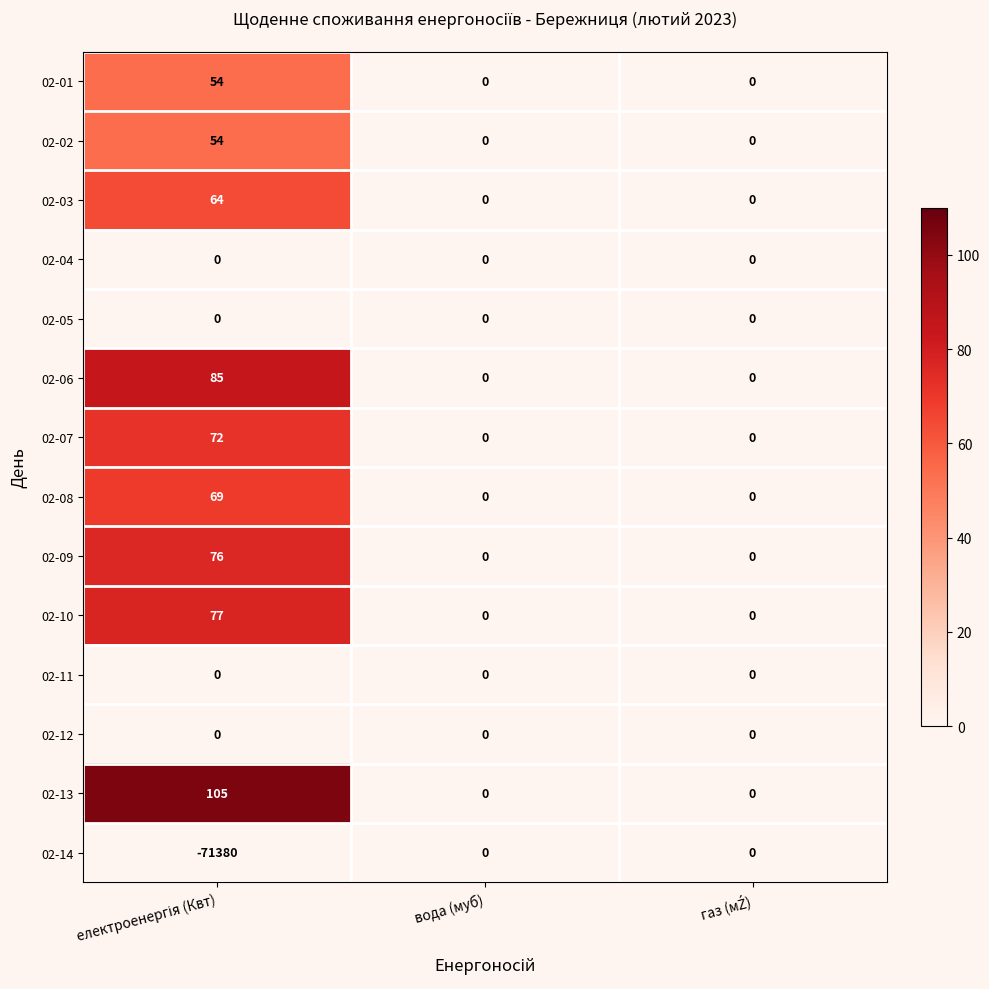

Which series has the largest total across all categories?

02-13